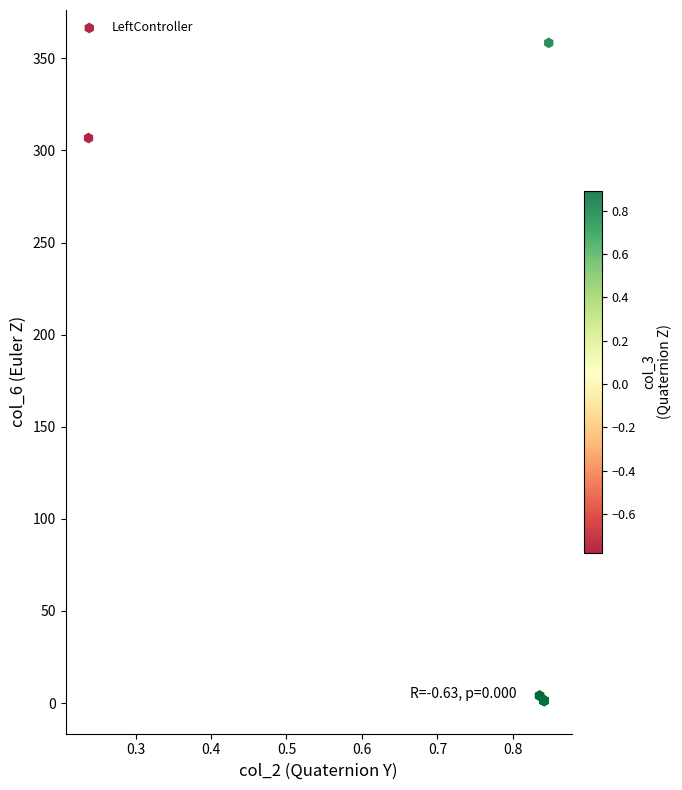

What Y value in the scatter plot is closest to 179?

306.8